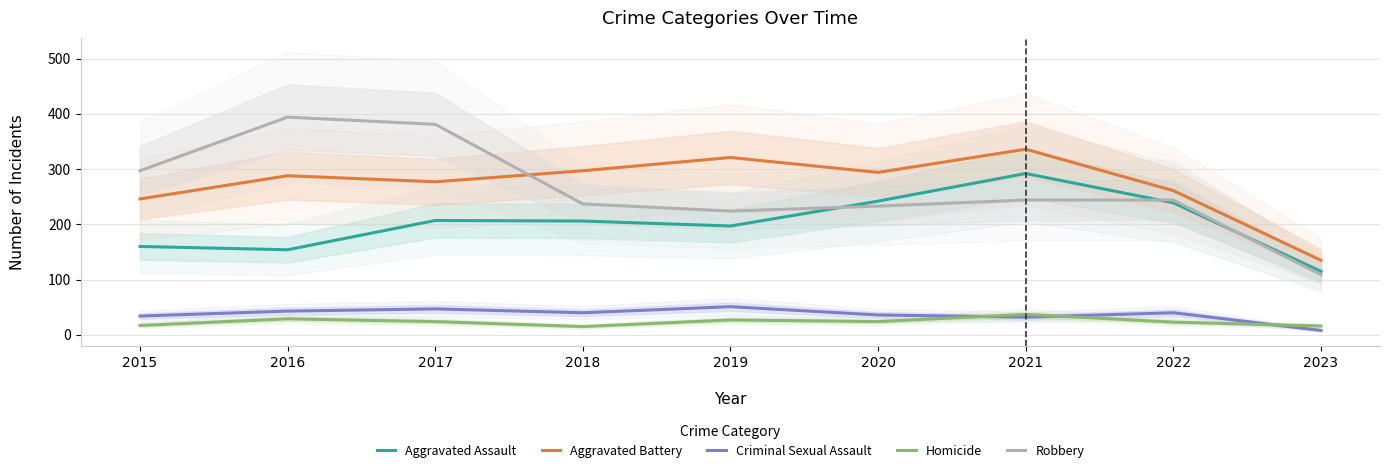

Where is Aggravated Assault nearest to the value 203?

2018